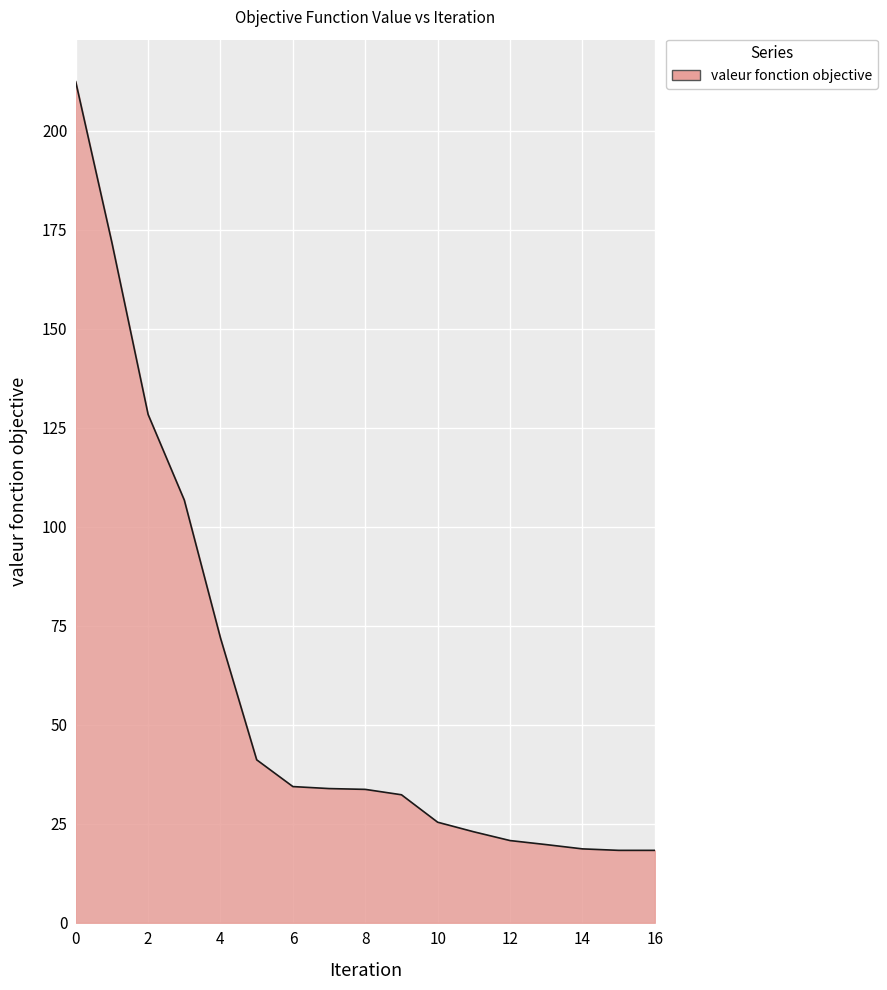

What is the smallest value displayed?

18.3